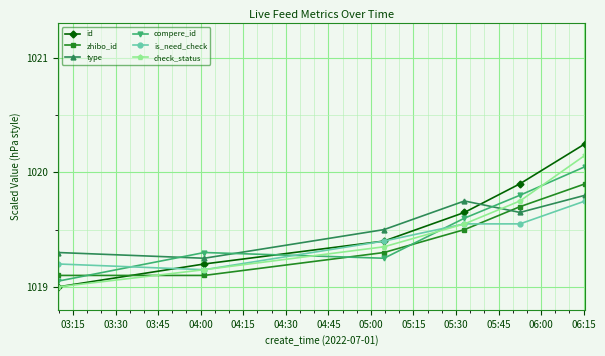

How many values in the id series exceed 1019?

5